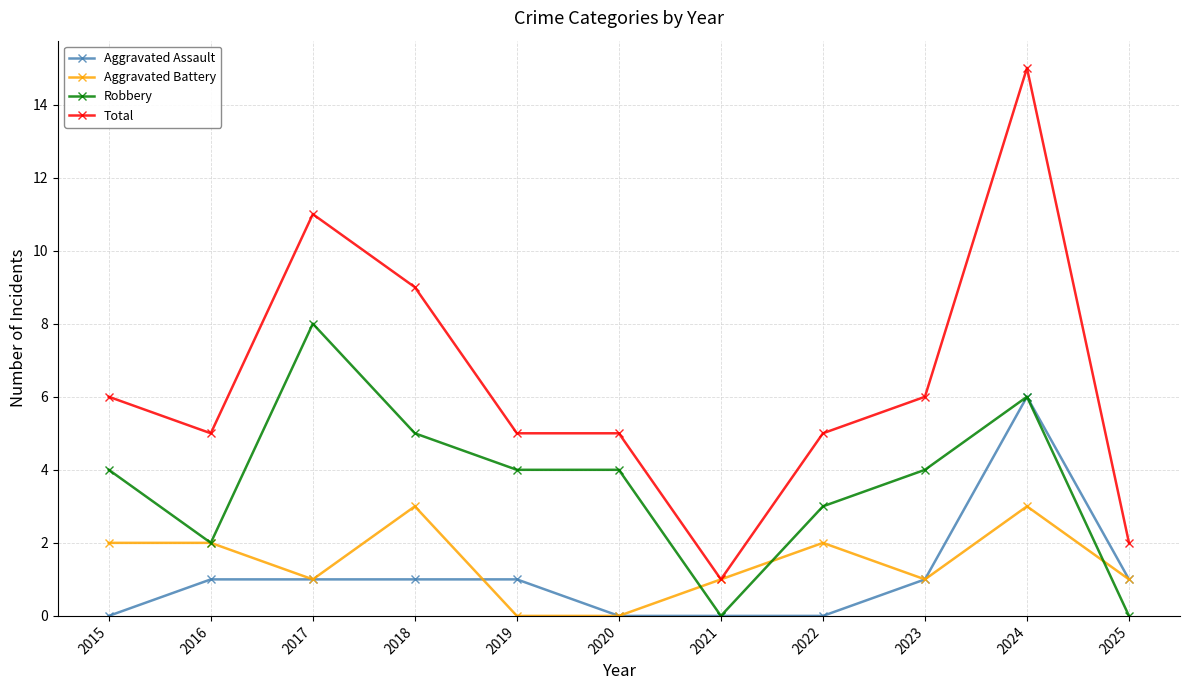

Where is Total nearest to the value 8?

2018